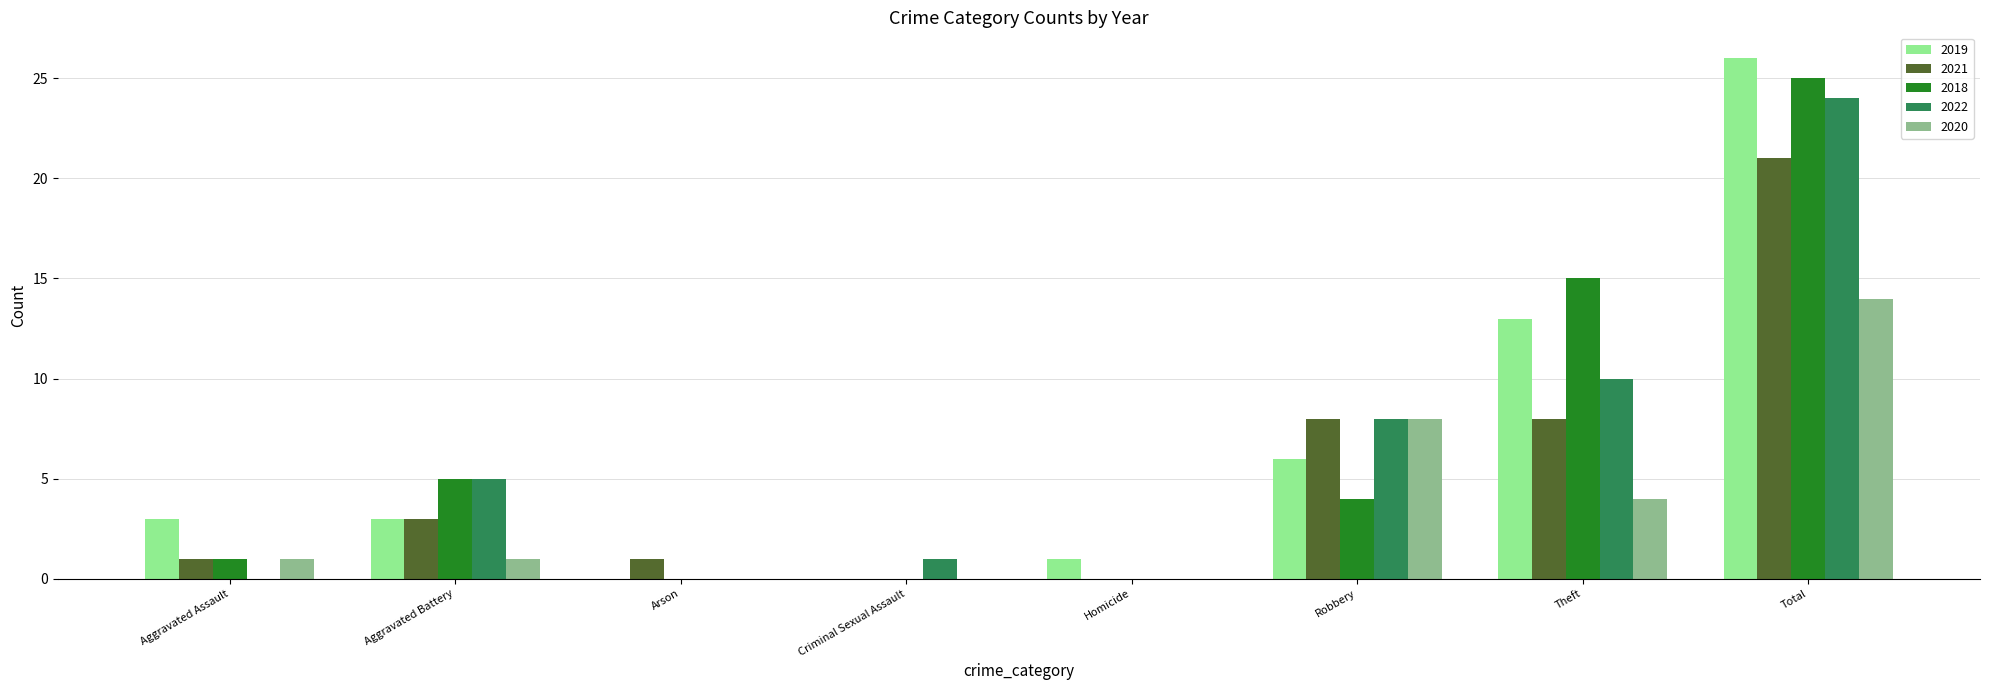

What is the approximate value of 2019 at Theft?

13